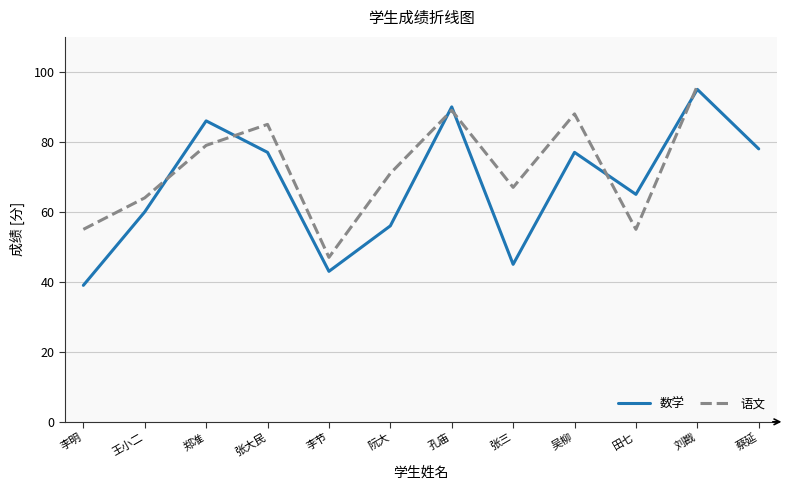

Is this an area chart (filled region under the line)?

No